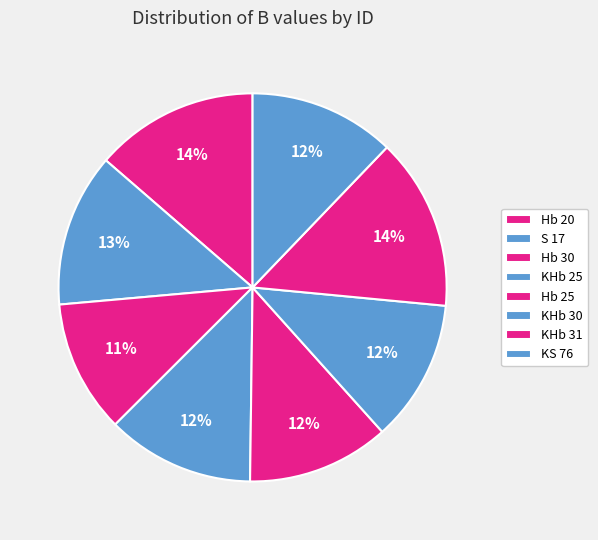

To the nearest percent, what is the average slice percentage?

12%